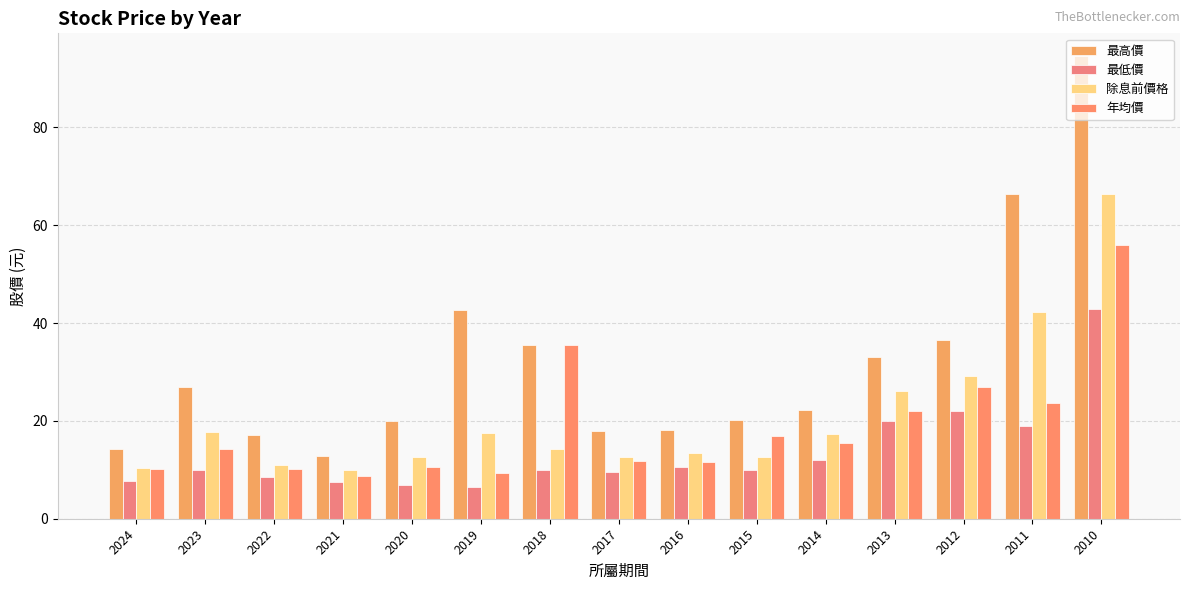

How many bars are there in total?

60